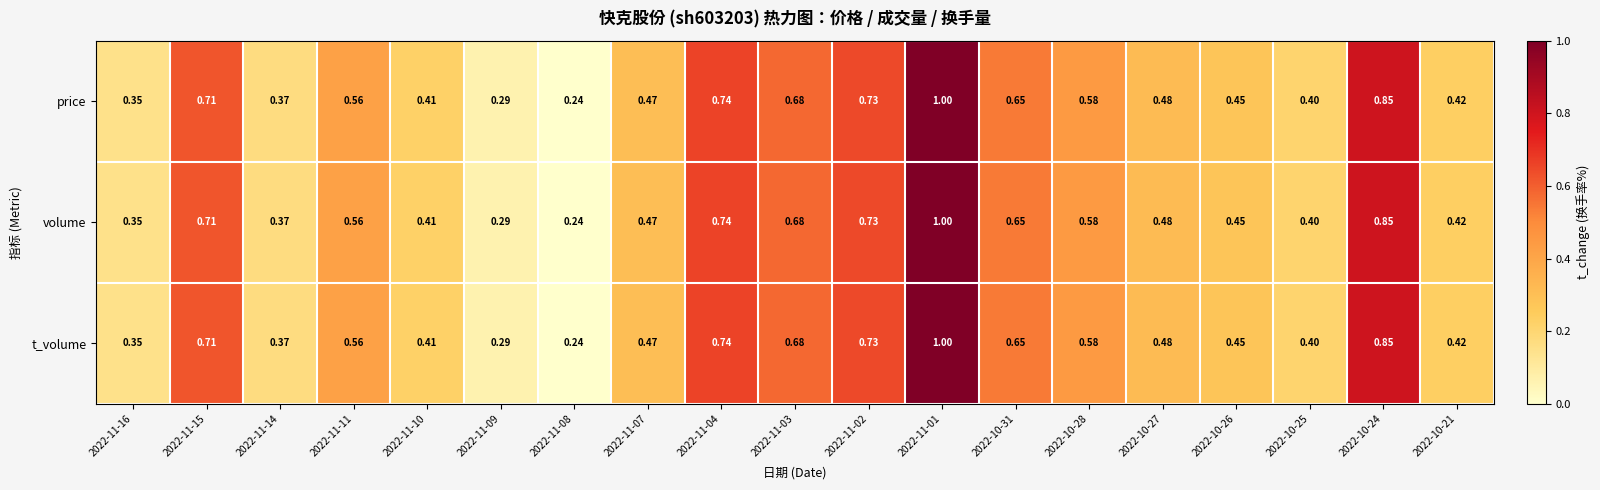

Is the value of t_volume at 2022-10-31 greater than the value of price at 2022-10-28?

Yes